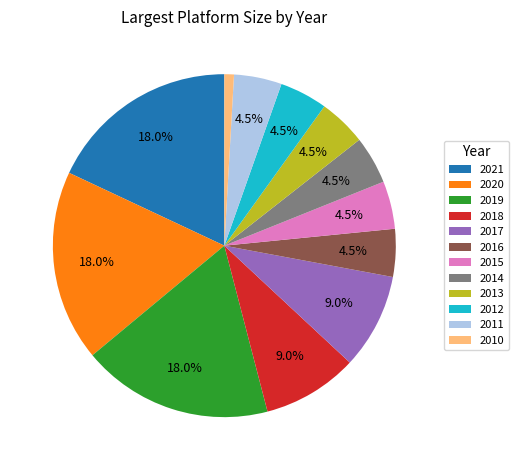

True or false: 2014 accounts for 12% of the total.

False